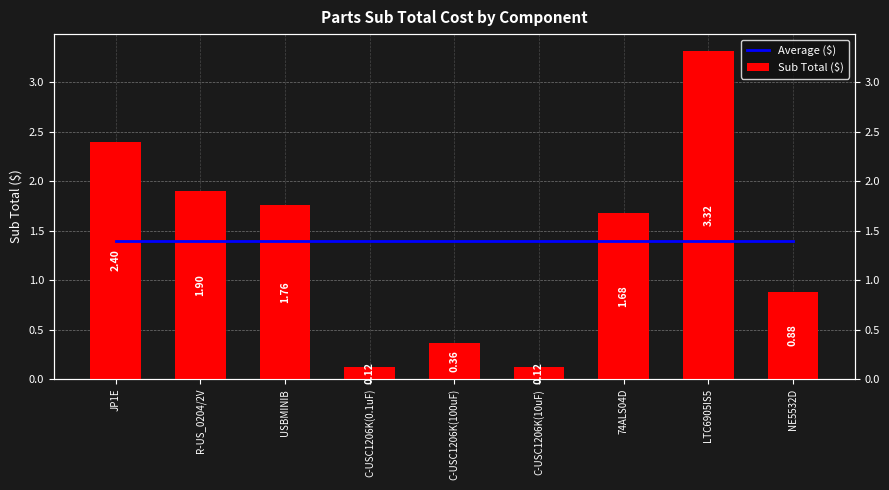

What is the total value across all series at NE5532D?

2.3